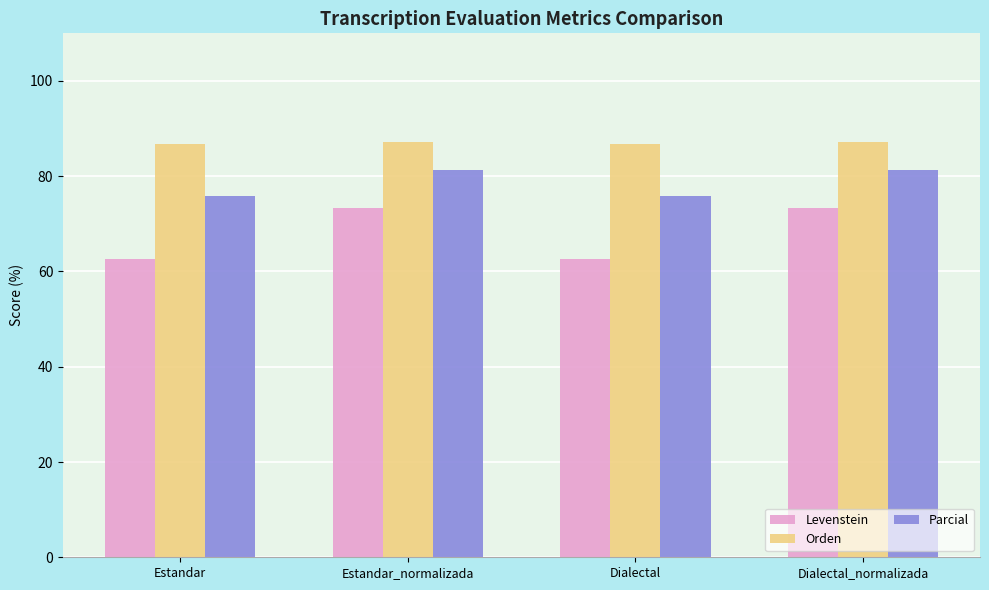

Which series has the largest range (max minus min)?

Levenstein